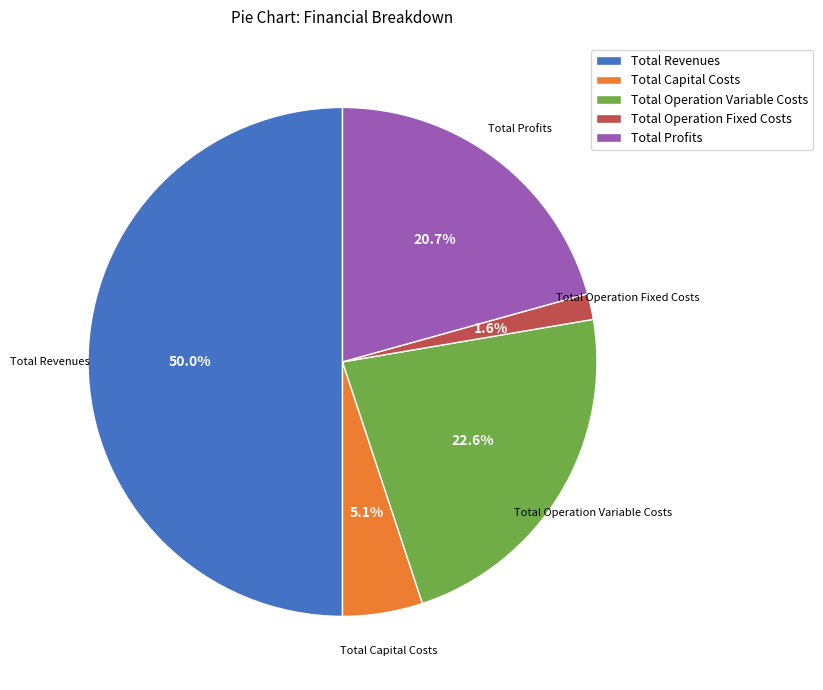

What is the total percentage of Total Operation Fixed Costs and Total Revenues?

51.6%